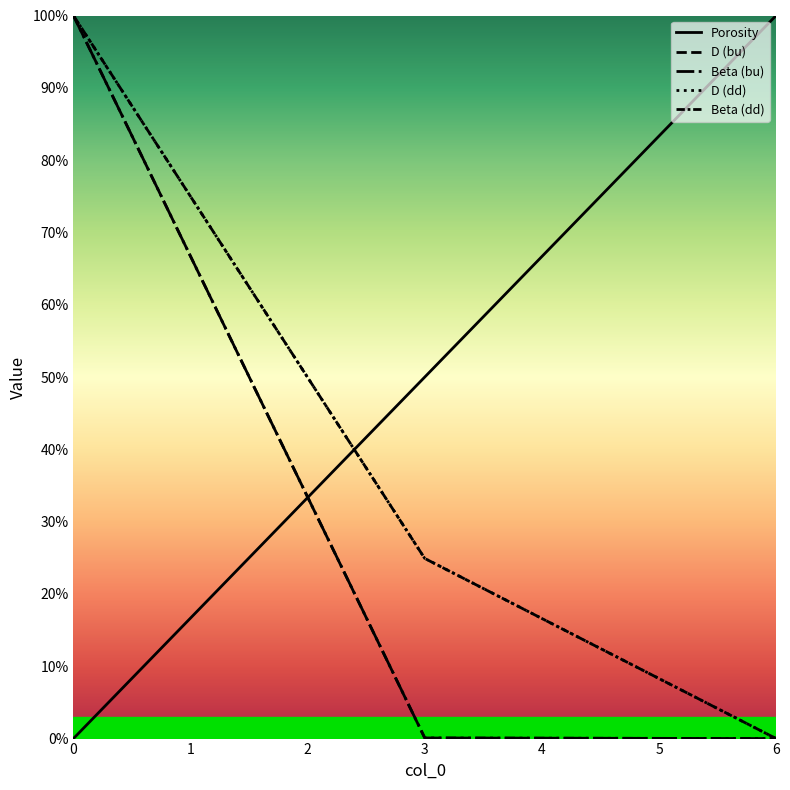

Count the D (dd) values in the range 0 to 1.

3